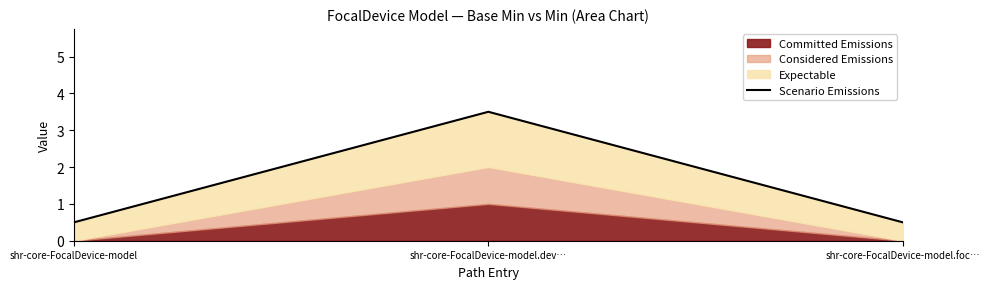

What is the sum of all values?

4.5